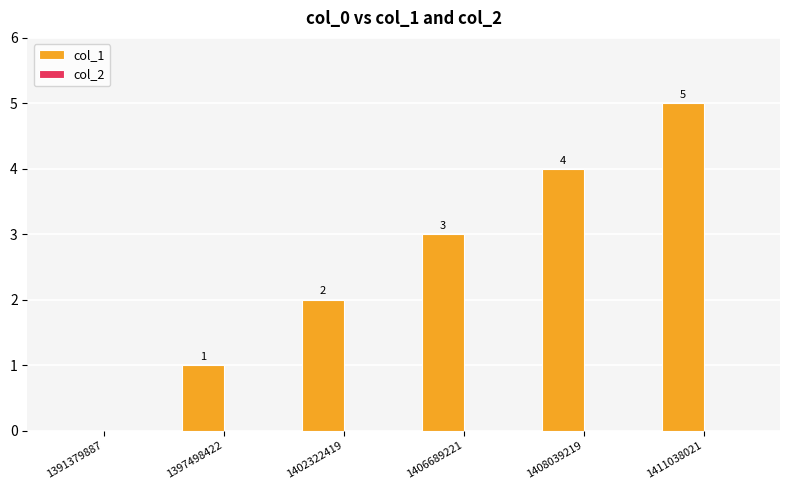

Which label corresponds to the largest value in the chart?

1411038021